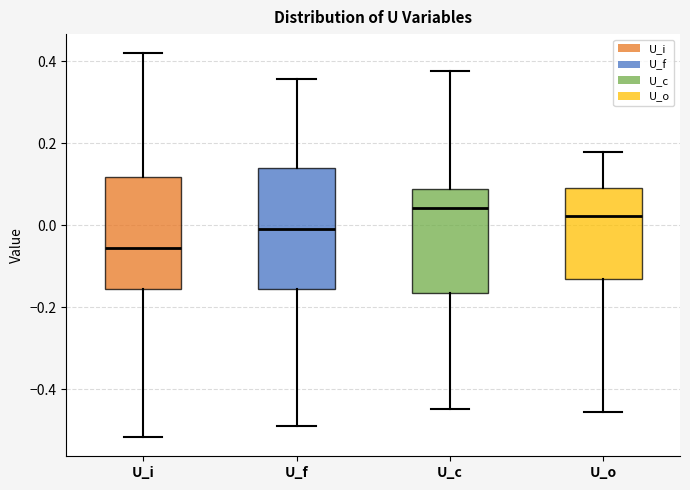

Where is the lower edge of the box for U_c on the y-axis? The values are not printed on the chart, so give them approximately, as read against the axis.

-0.16